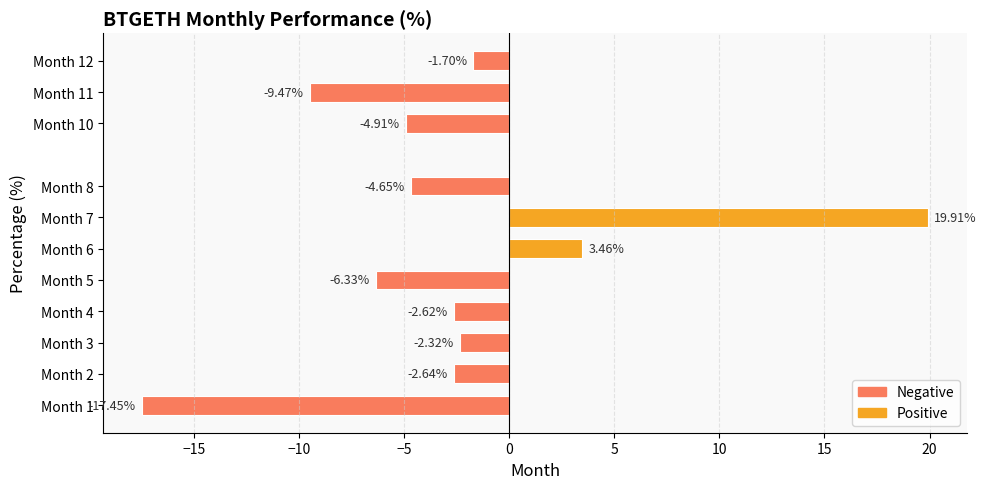

List the labels in order of value, largest first.

Month 7, Month 6, Month 12, Month 3, Month 4, Month 2, Month 8, Month 10, Month 5, Month 11, Month 1